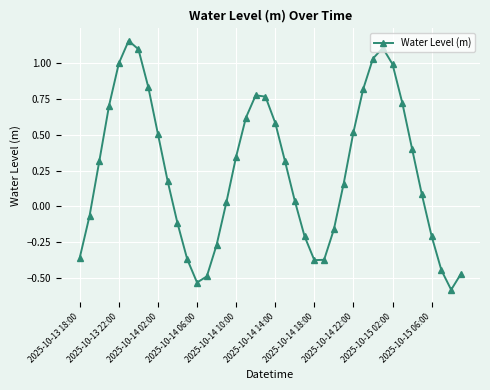

What is the difference between the maximum and second lowest values?

1.7